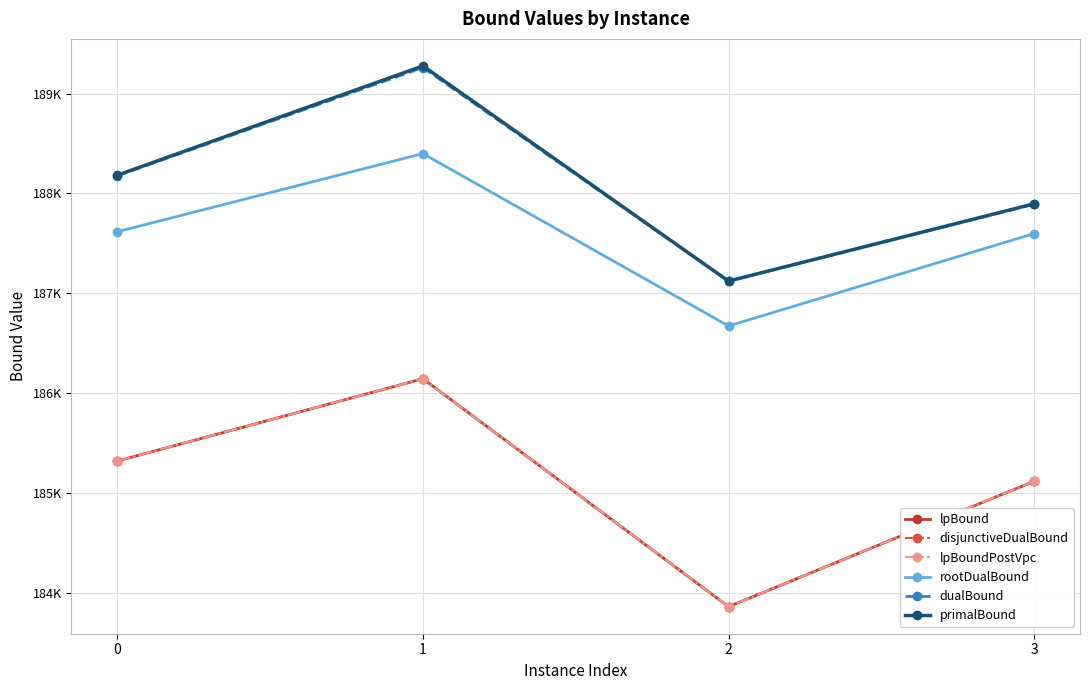

The rootDualBound series shows 102429.4 at 0. True or false?

False